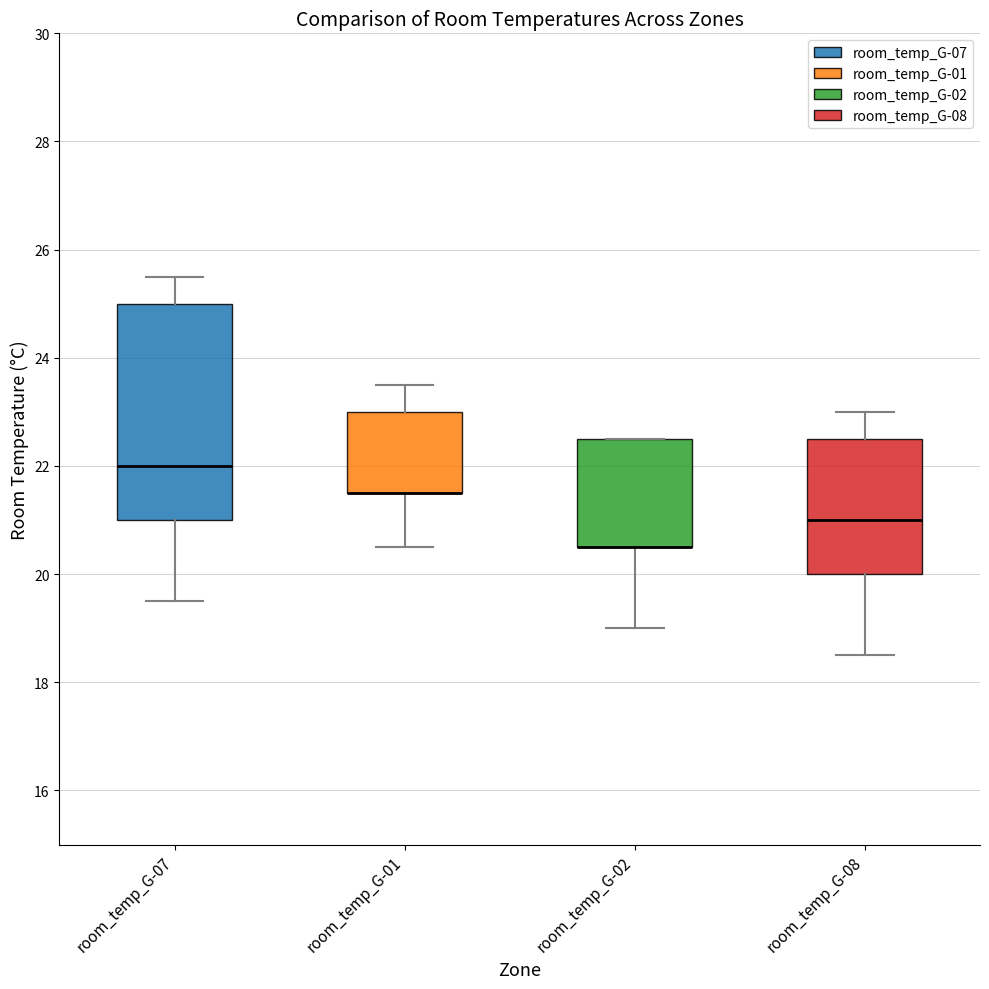

Reading left to right, transcribe this box plot: for each box, give where its median line is, the range the box spans, and where its two whiskers end, as read against the y-axis. The values are not printed on the chart, so give them approximately, as read against the axis.

room_temp_G-07: median 22.0, box 21.0 to 25.0, whiskers 19.6 to 25.6
room_temp_G-01: median 21.6 (drawn on the box's lower edge), box 21.6 to 23.0, whiskers 20.6 to 23.6
room_temp_G-02: median 20.6 (drawn on the box's lower edge), box 20.6 to 22.6, whiskers 19.0 to 22.6
room_temp_G-08: median 21.0, box 20.0 to 22.6, whiskers 18.6 to 23.0